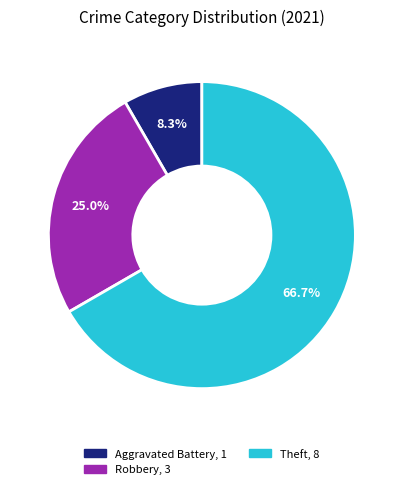

Does any single category account for the majority?

Yes